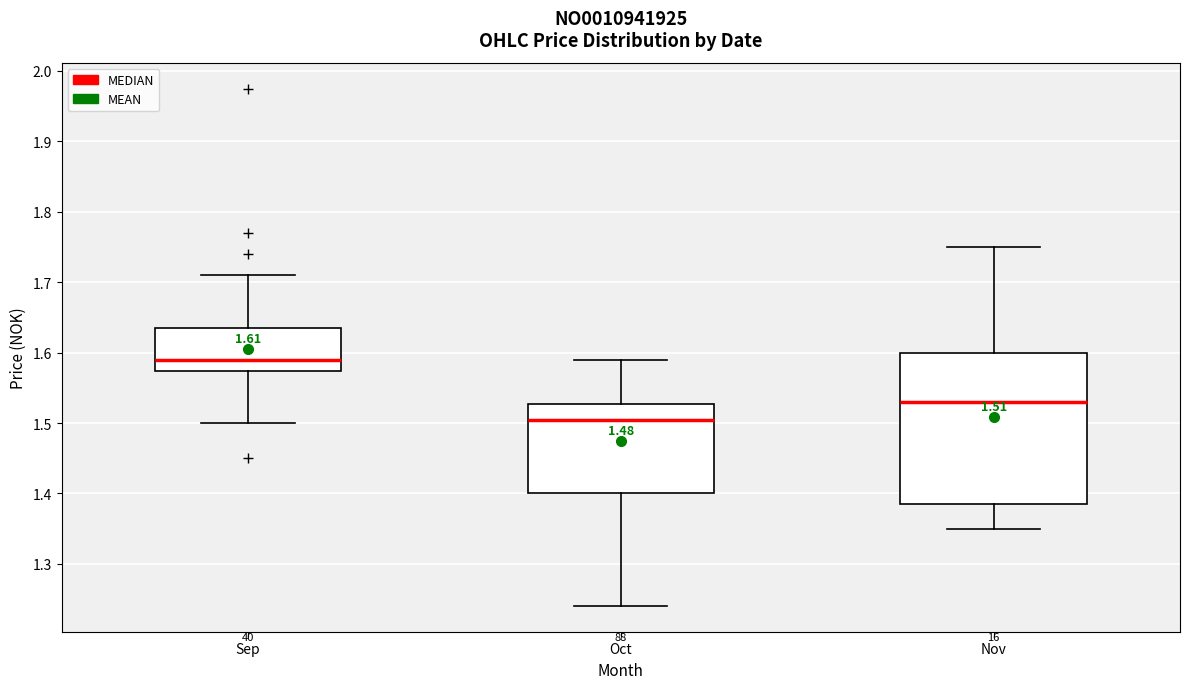

Which box's median line is the lowest?

Oct